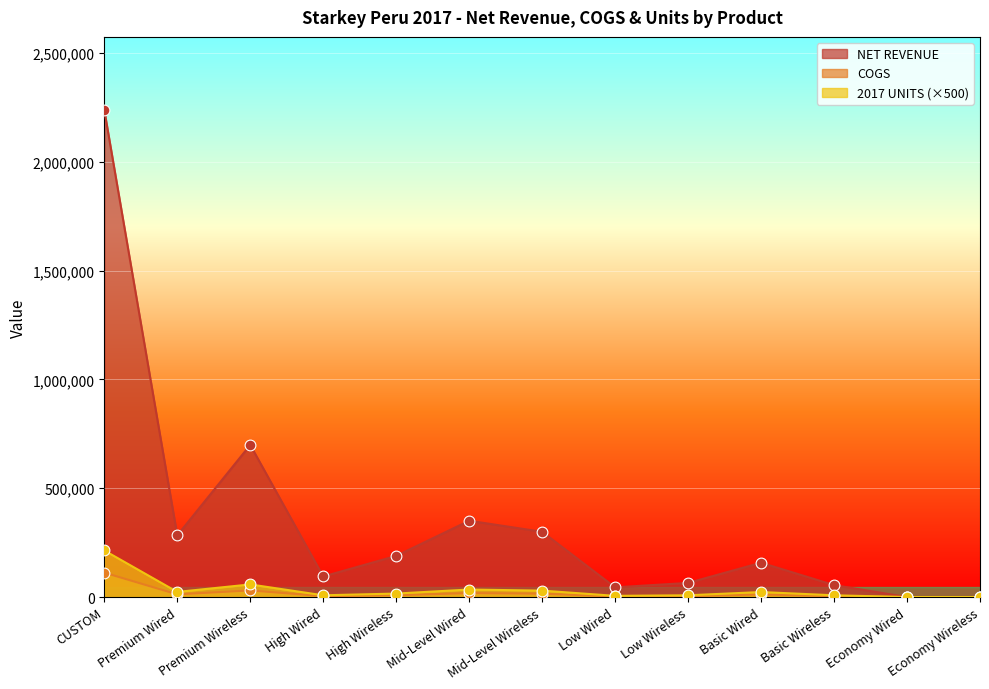

At how many categories does at least one series exceed 574606?

2